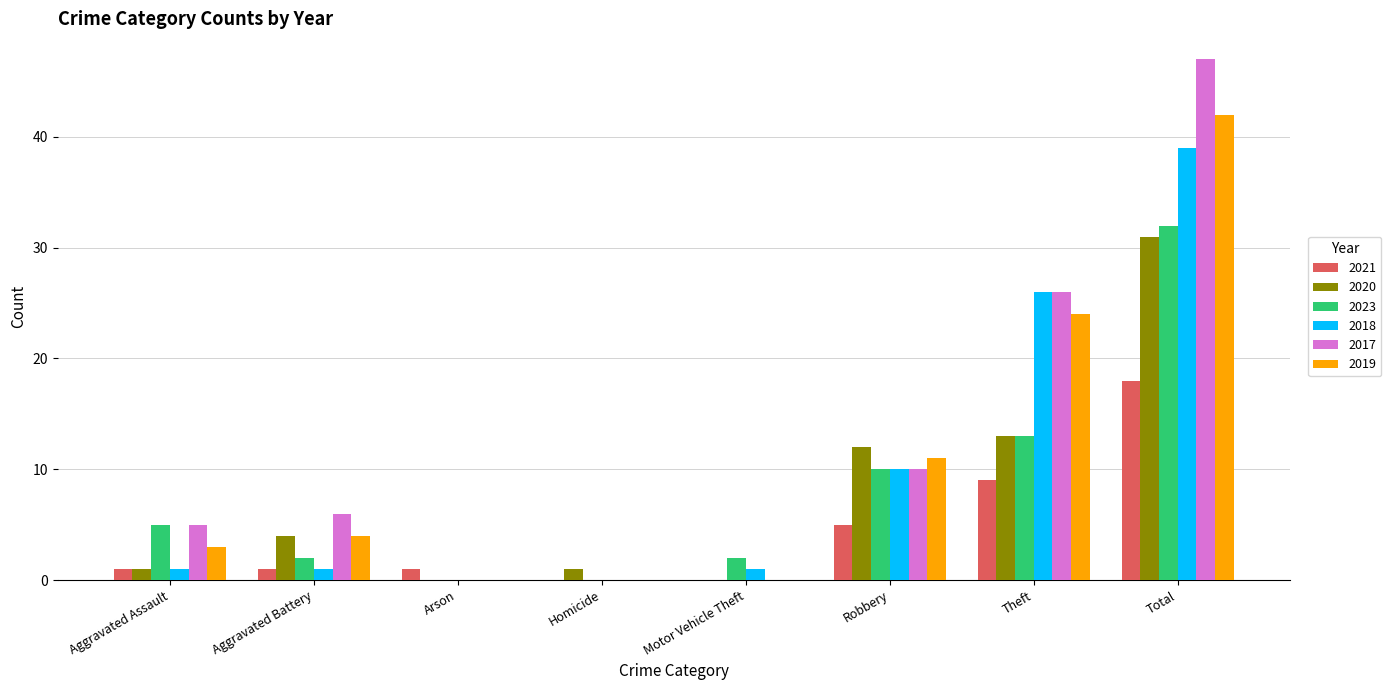

What is the maximum value shown in the chart?

47